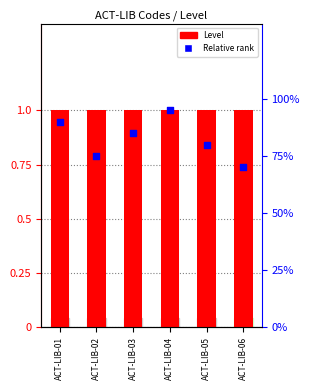

At which category is the sum across all series the highest?

ACT-LIB-04